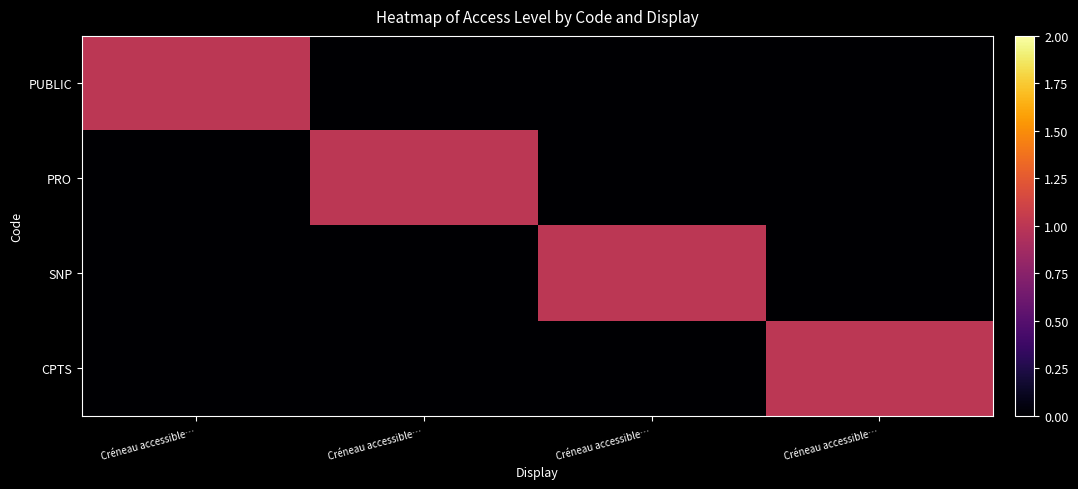

At how many categories does at least one series exceed 0?

4